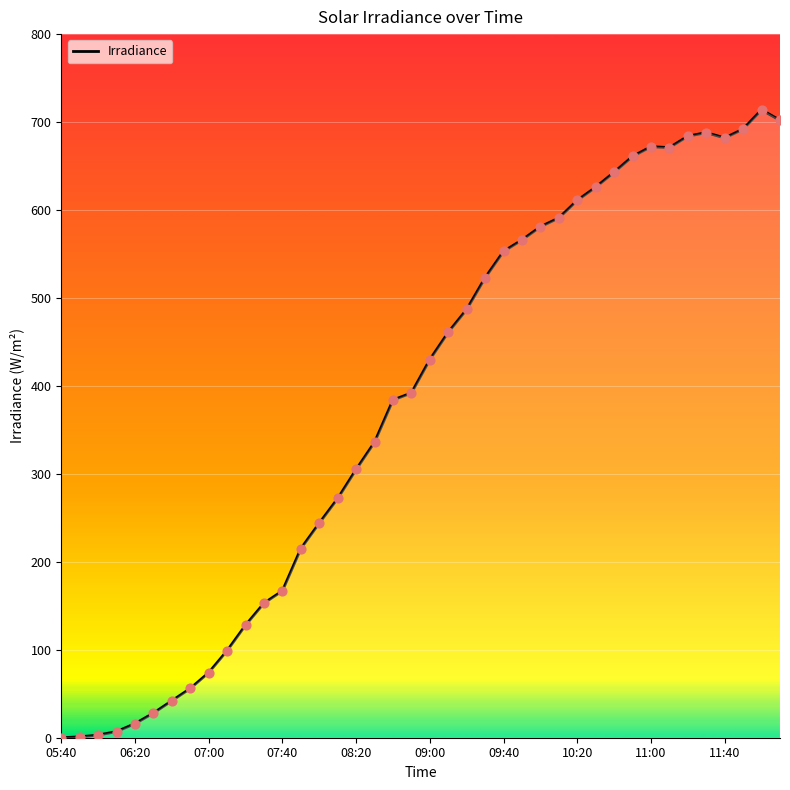

What is the difference between the maximum and minimum values?

714